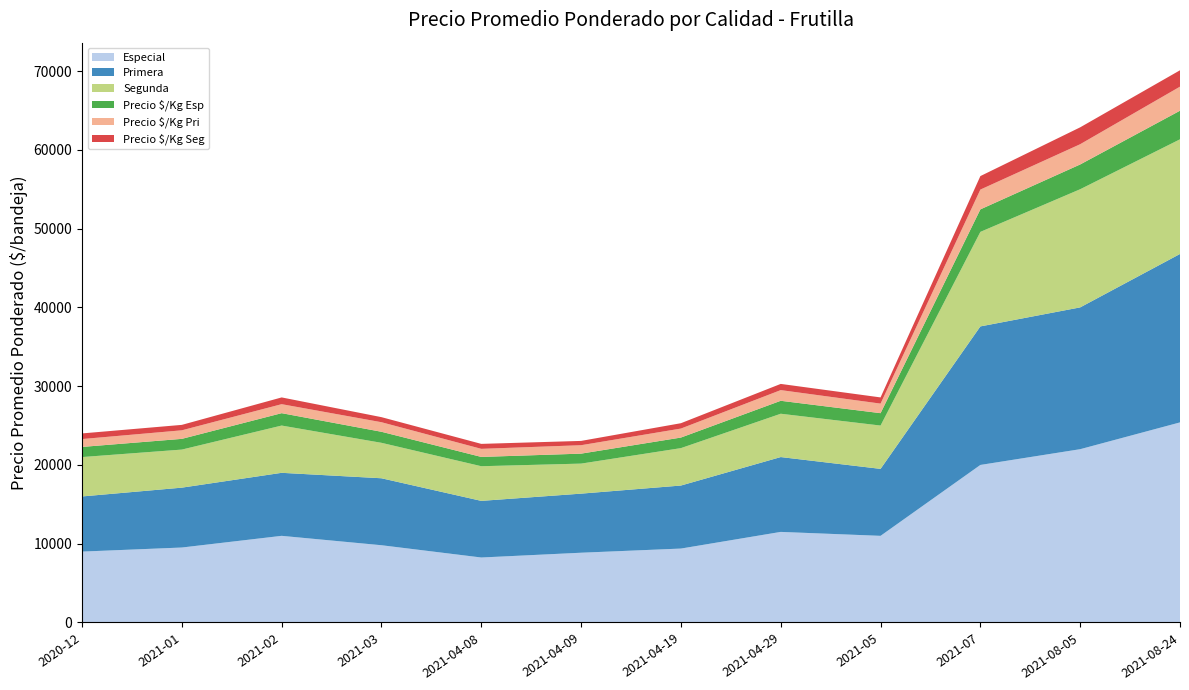

Reading right to left, list all the values displayed in this chart.

Especial: 25400	22000	20000	11000	11500	9385	8857	8250	9808	11000	9517	9000
Primera: 21381	18000	17585	8500	9500	8000	7500	7188	8500	8000	7600	7000
Segunda: 14556	15000	12000	5500	5500	4750	3812	4400	4500	6000	4833	5000
Precio $/Kg Esp: 3629	3143	2857	1571	1643	1341	1265	1179	1401	1571	1360	1286
Precio $/Kg Pri: 3054	2571	2512	1214	1357	1143	1071	1027	1214	1143	1086	1000
Precio $/Kg Seg: 2079	2143	1714	786	786	679	545	629	643	857	690	714